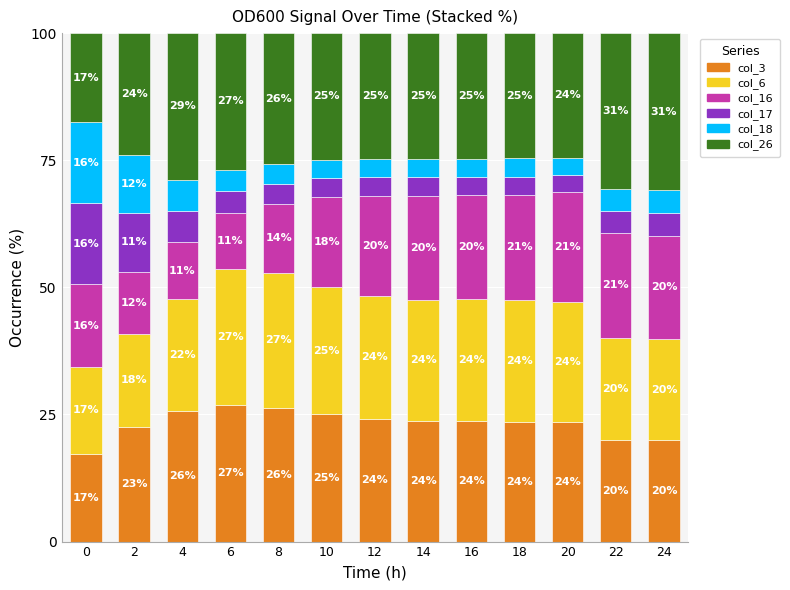

What is the total value across all series at 22?

100.0